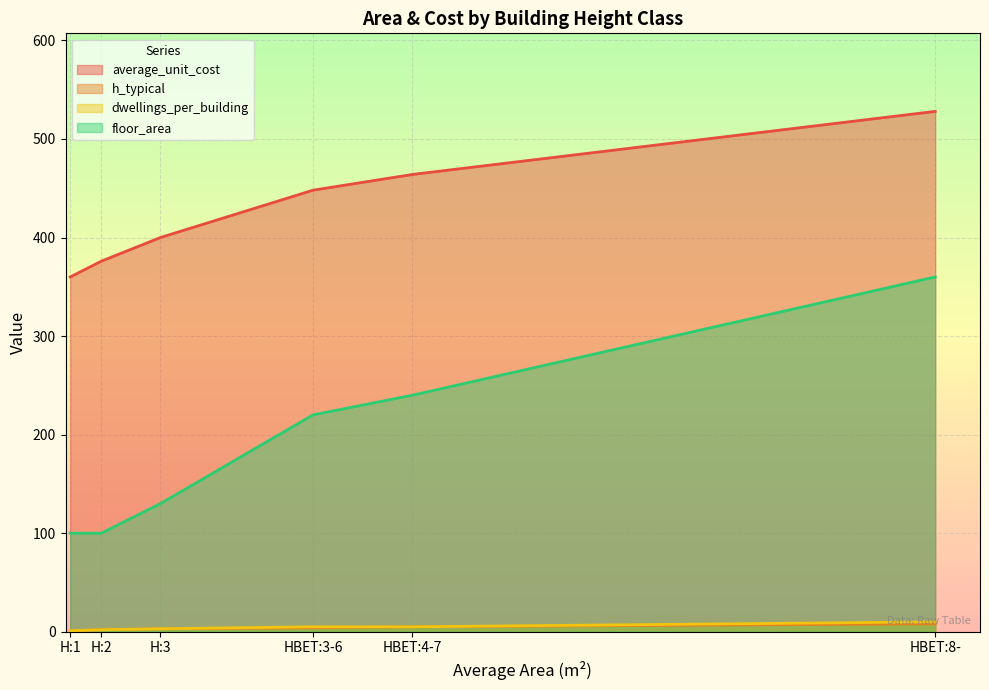

Is it true that average_unit_cost equals 613 at 19?

False